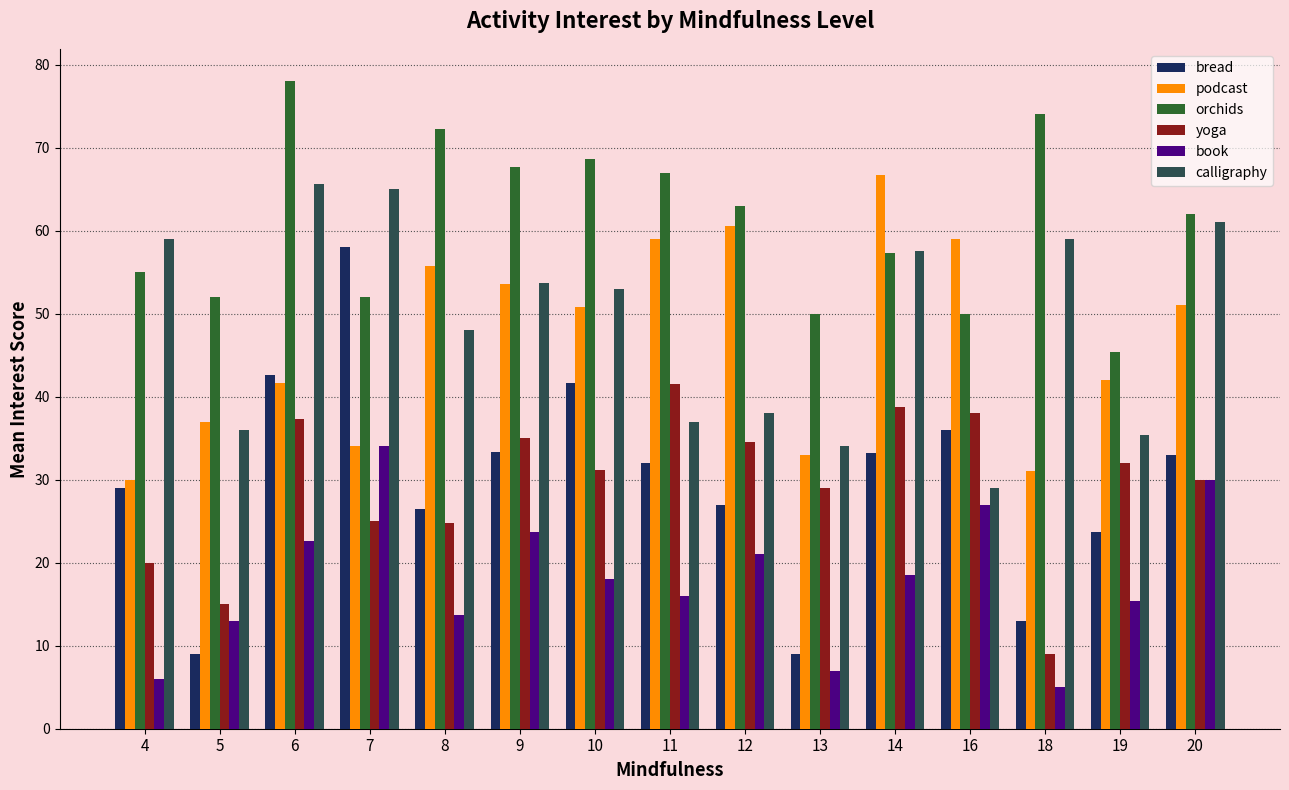

Which series has the largest range (max minus min)?

bread